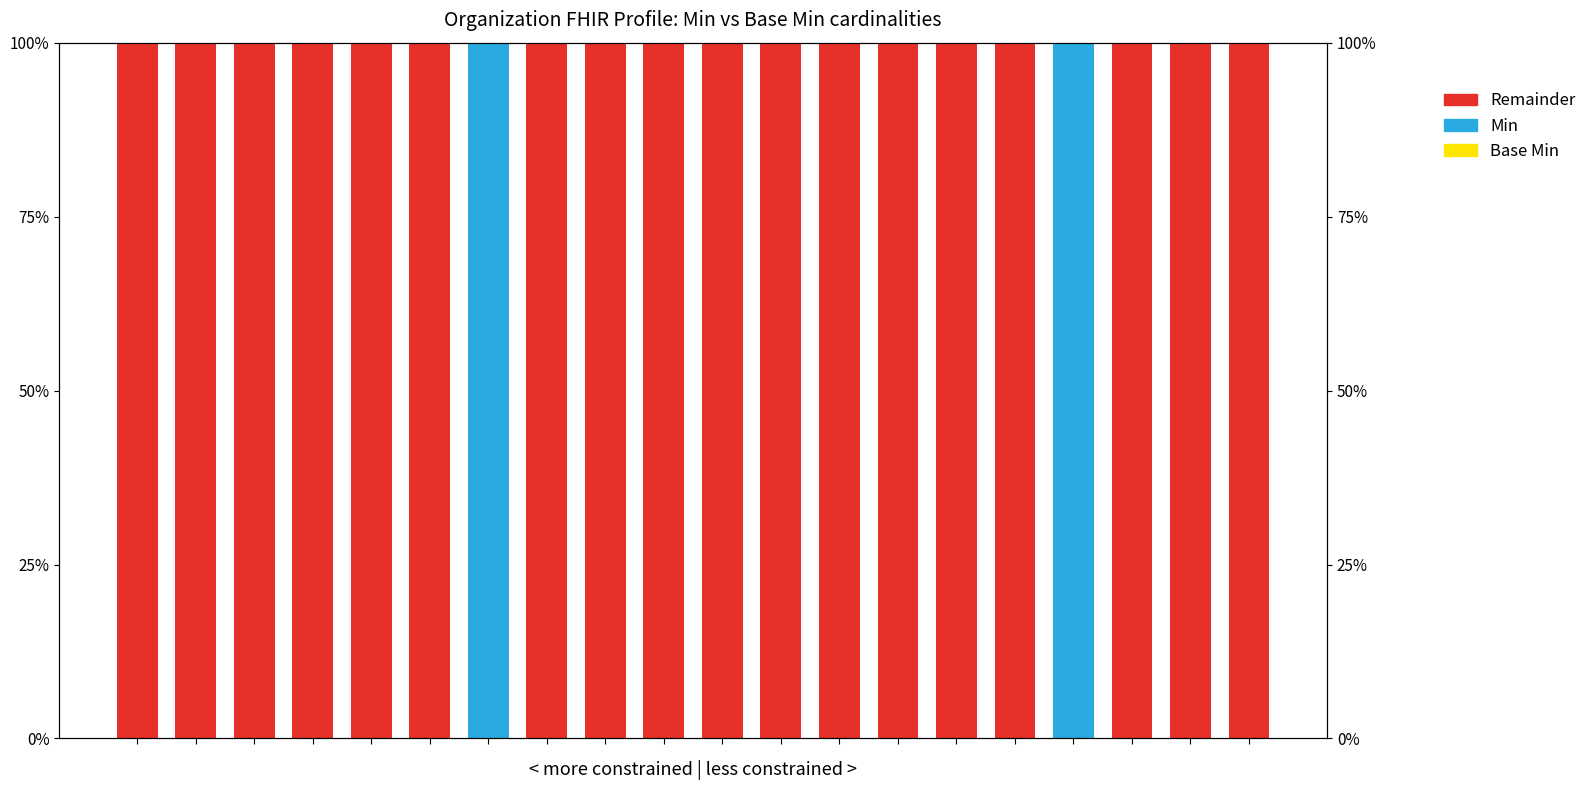

Which series has the largest range (max minus min)?

Min